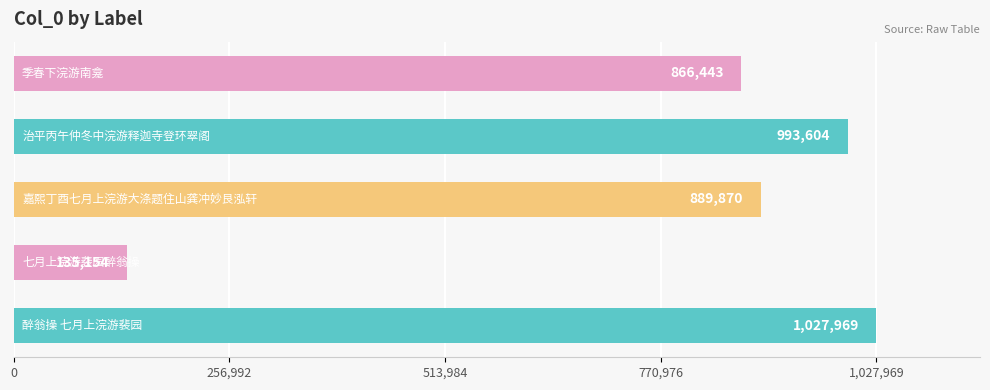

What is the maximum value shown in the chart?

1027969